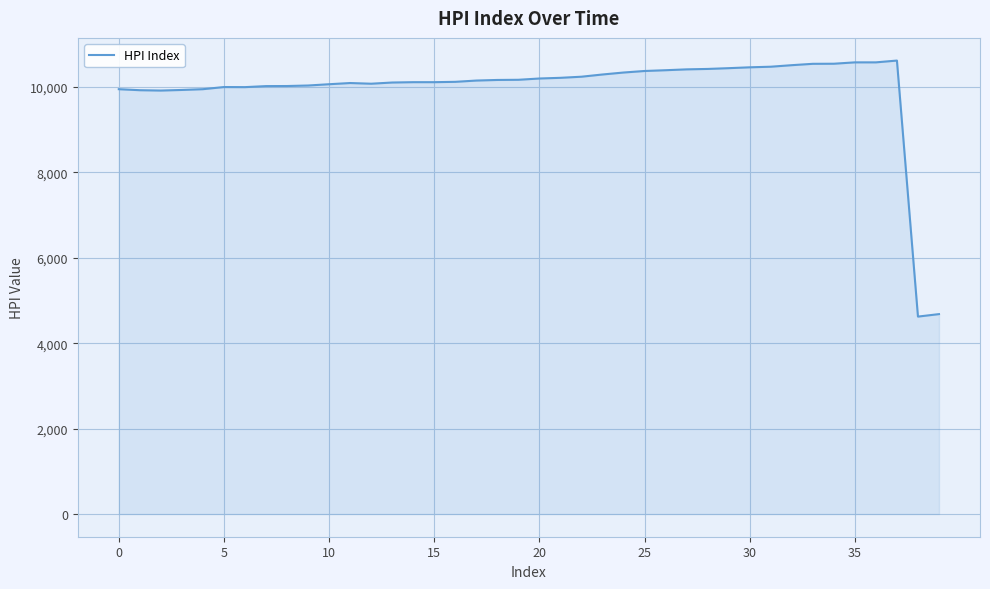

What is the minimum value shown in the chart?

4623